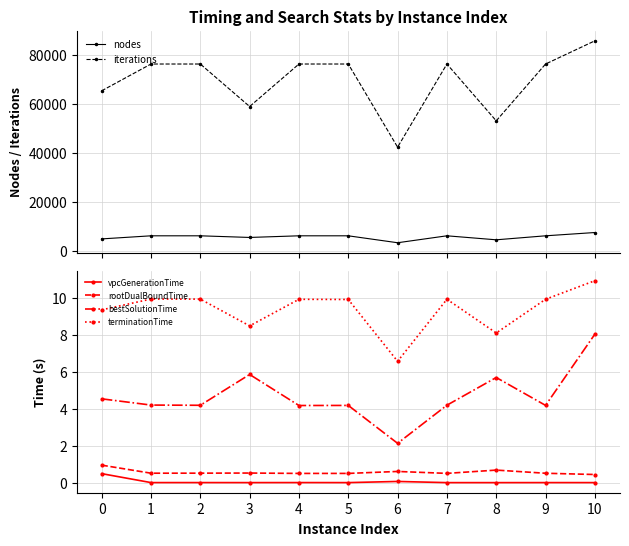

The nodes series shows 8902.6 at 5. True or false?

False